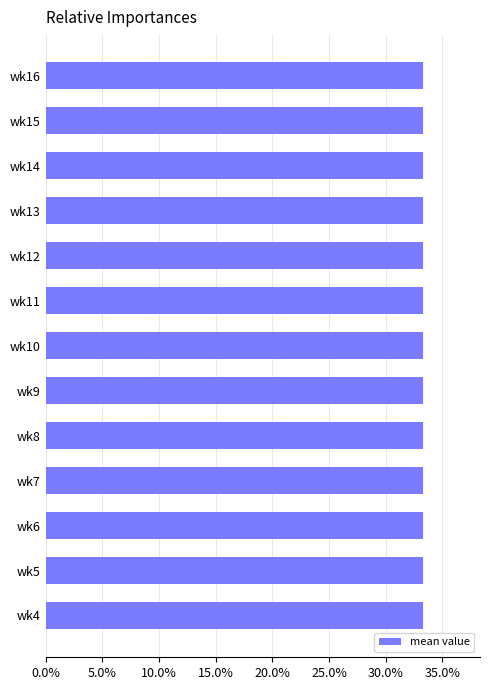

How many groups of bars are there?

13